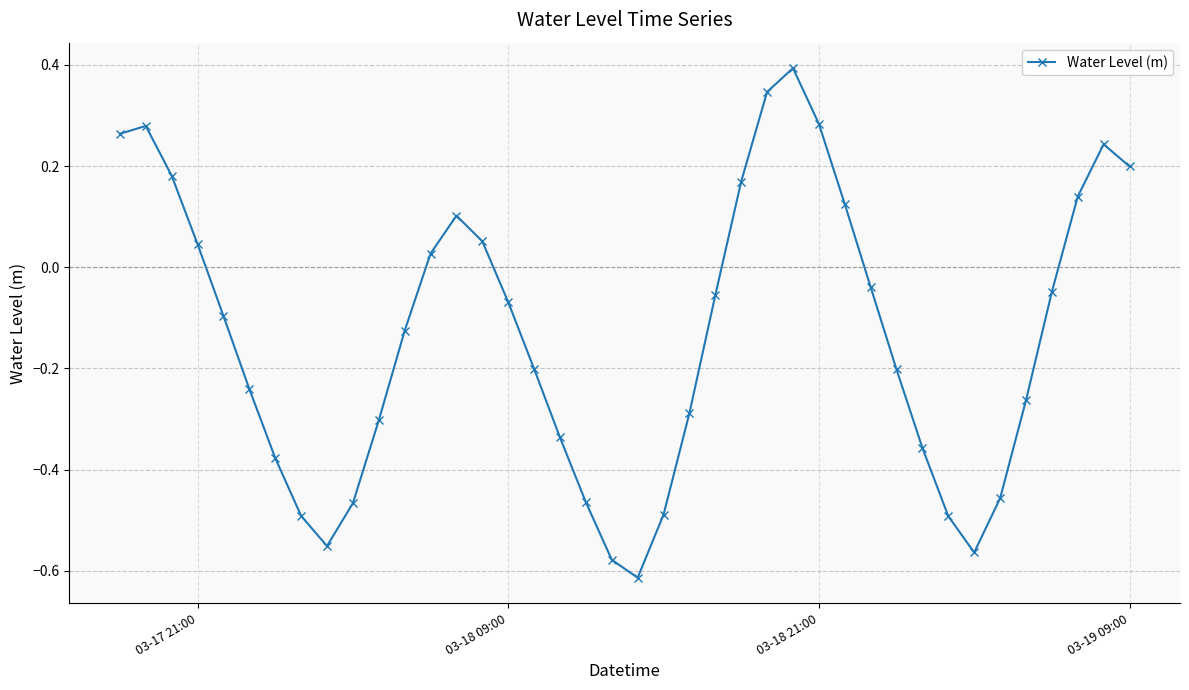

What is the sum of all values?

-5.3